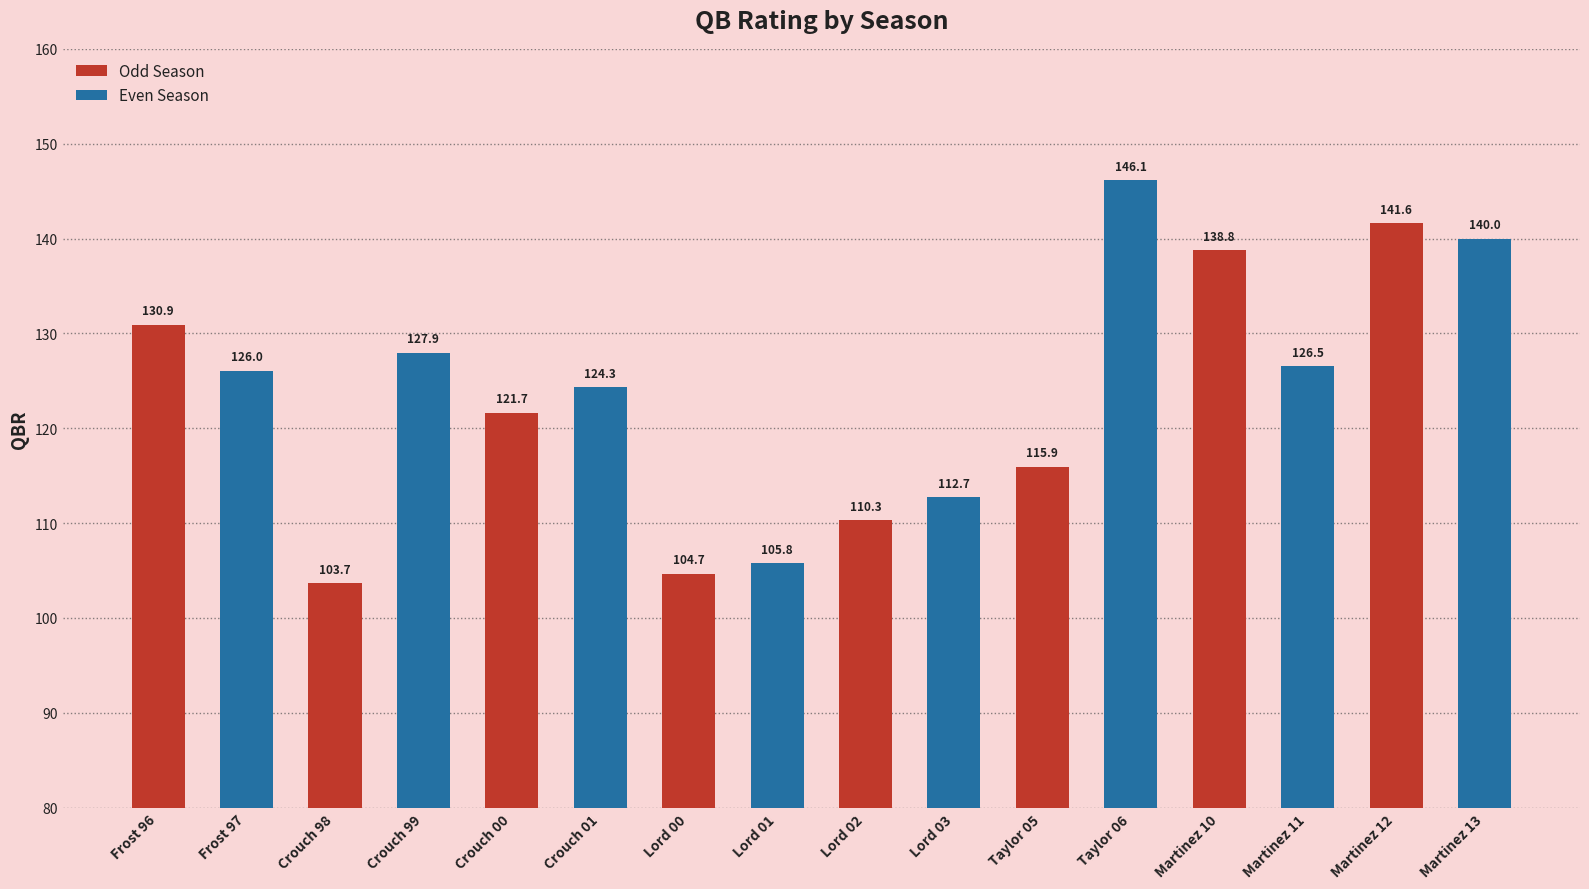

Does the chart contain any negative values?

No